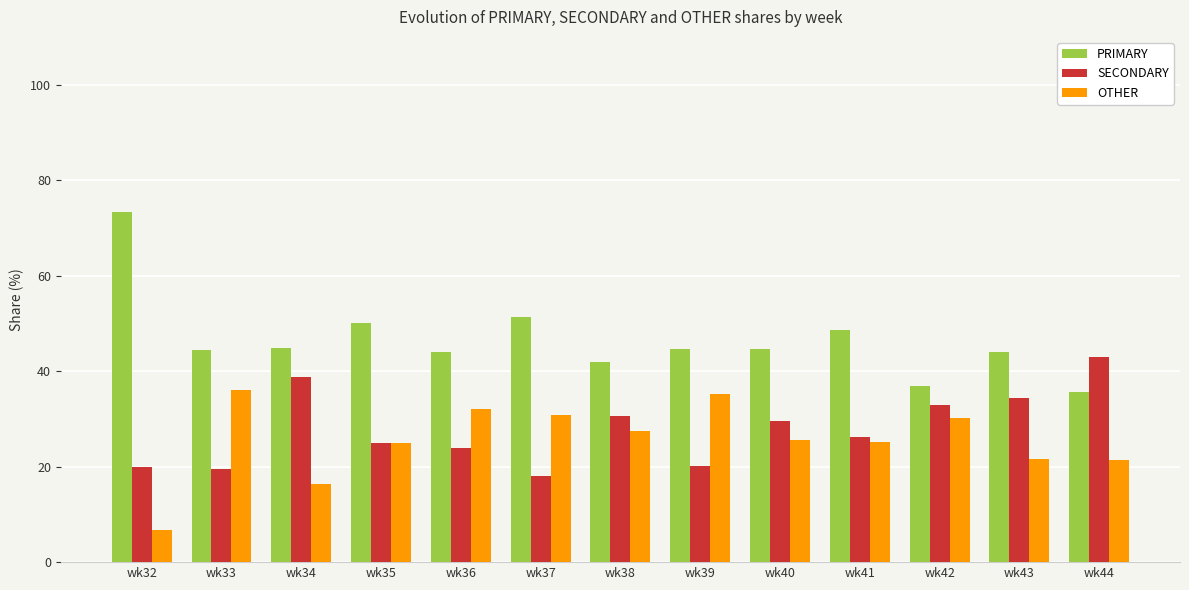

The value of PRIMARY at wk35 is 31.1. True or false?

False